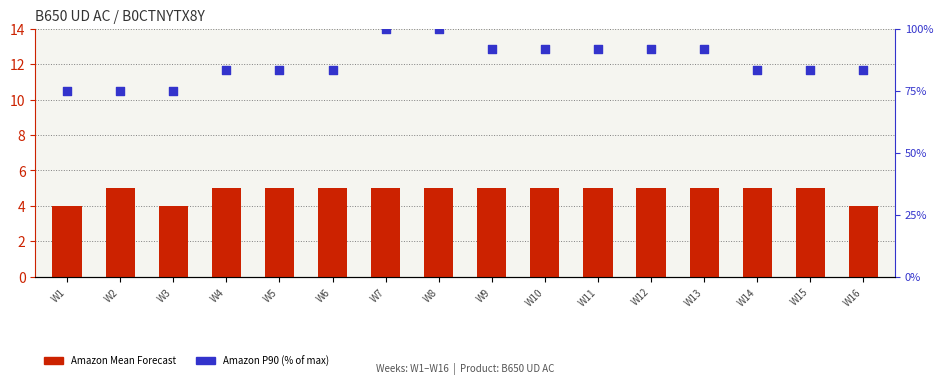

What is the total value across all series at W2?

80.0